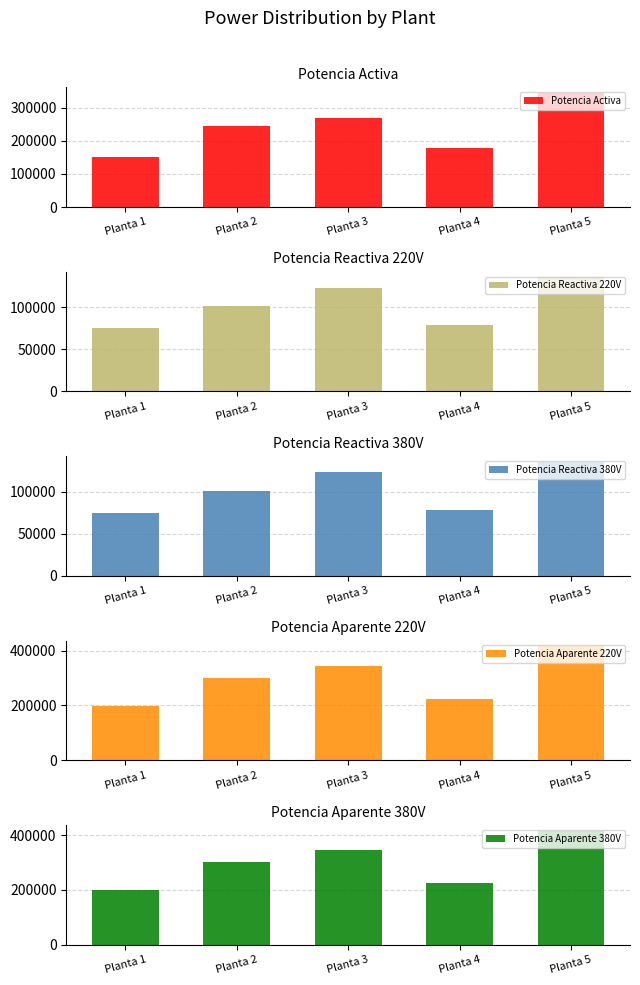

Which series has the largest total across all categories?

Potencia Aparente 220V